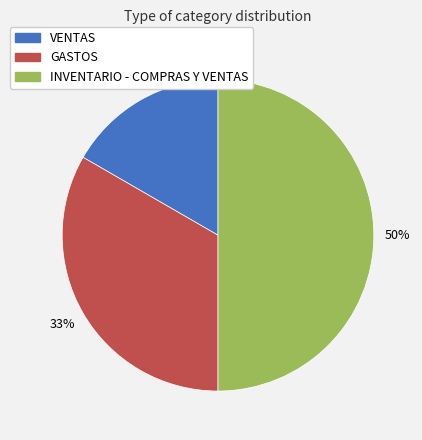

Which has a higher value, INVENTARIO - COMPRAS Y VENTAS or VENTAS?

INVENTARIO - COMPRAS Y VENTAS